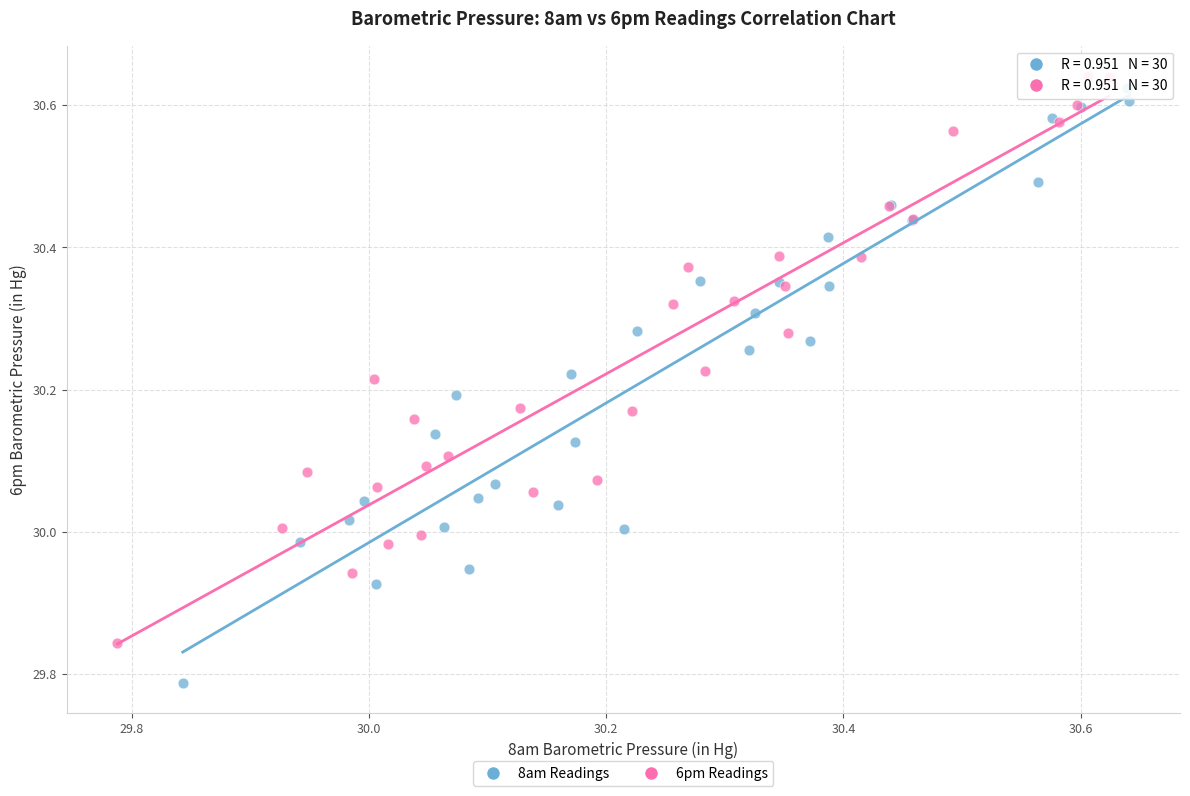

What are all the series names shown in the legend?

8am Readings, 6pm Readings